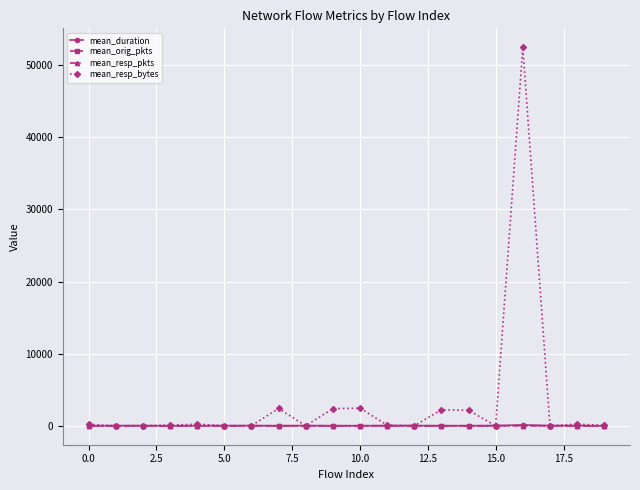

Which series has the largest range (max minus min)?

mean_resp_bytes